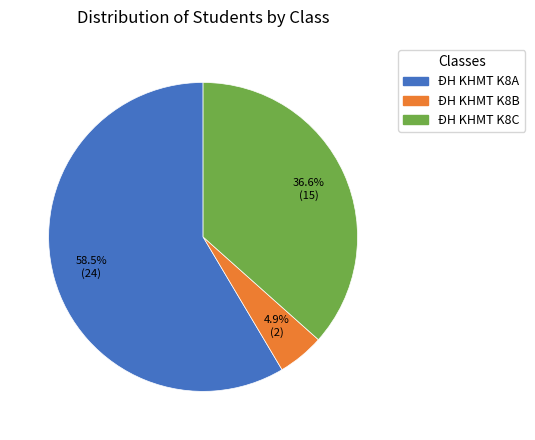

Which slice represents more than half of the pie?

ĐH KHMT K8A